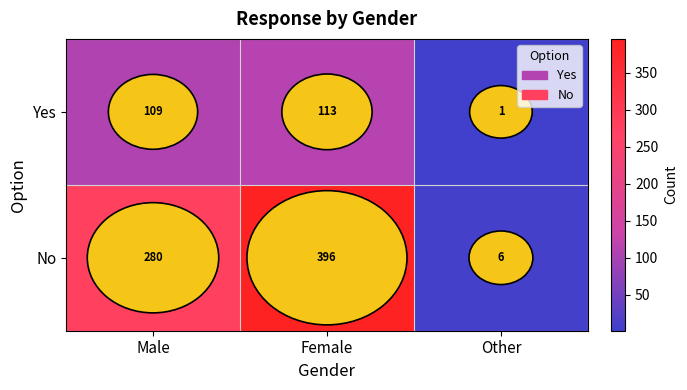

What is the sum of all Yes values?

223